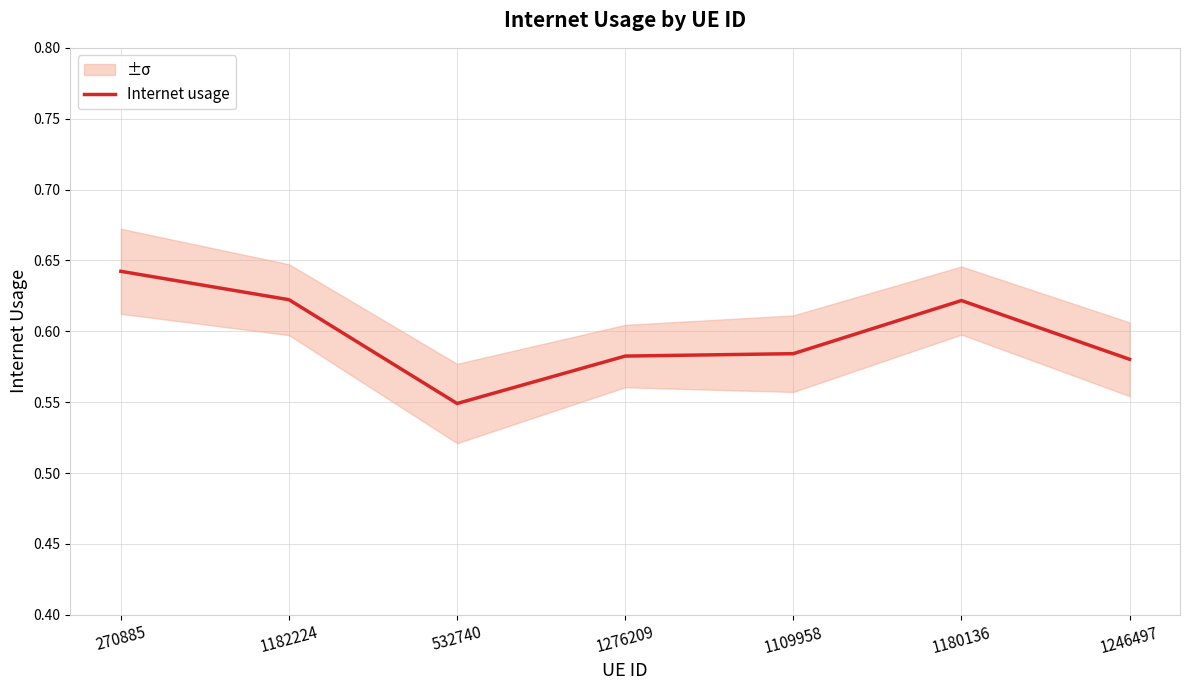

What is the average value?

0.6